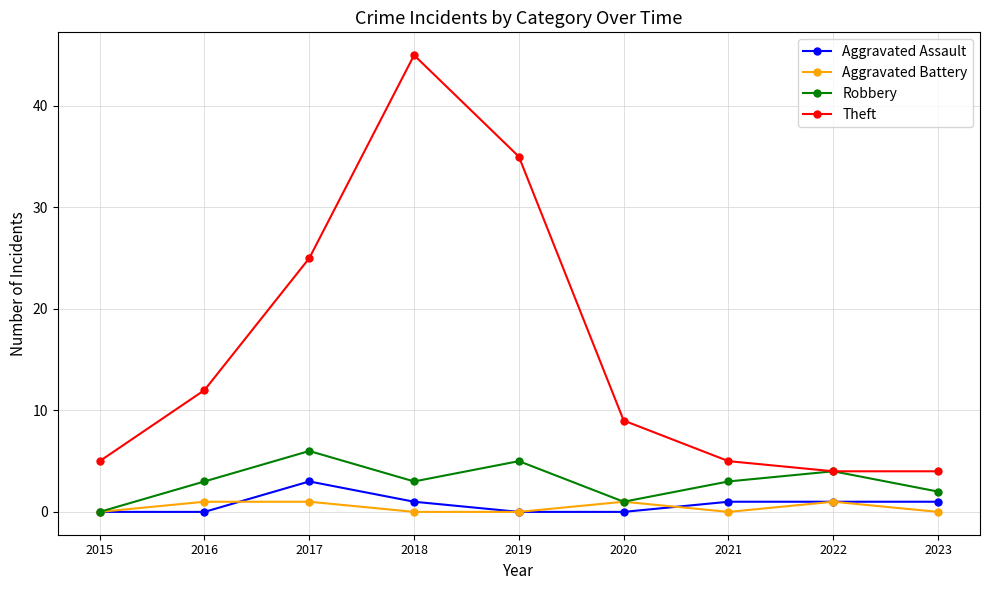

What are all the series names shown in the legend?

Aggravated Assault, Aggravated Battery, Robbery, Theft